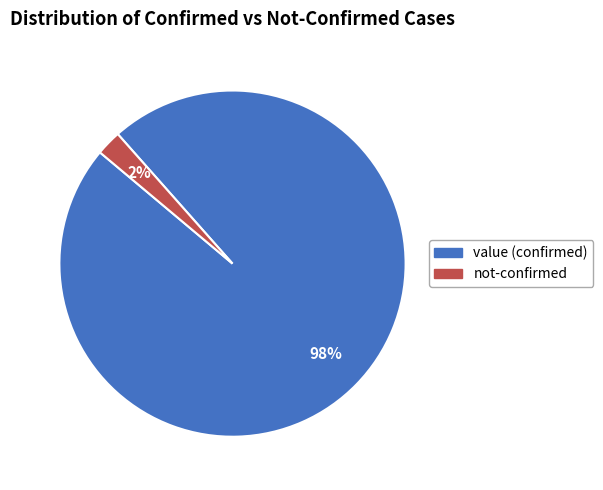

Does any single category account for the majority?

Yes